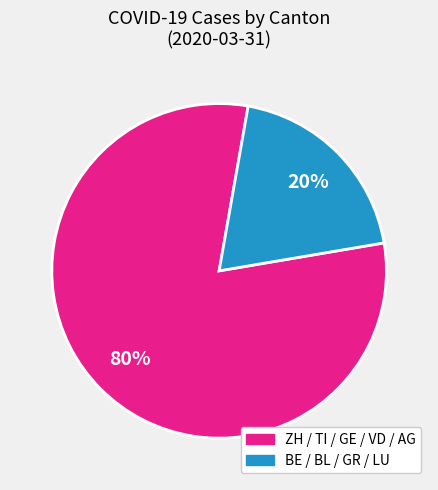

Is there any slice that represents more than half of the pie?

Yes